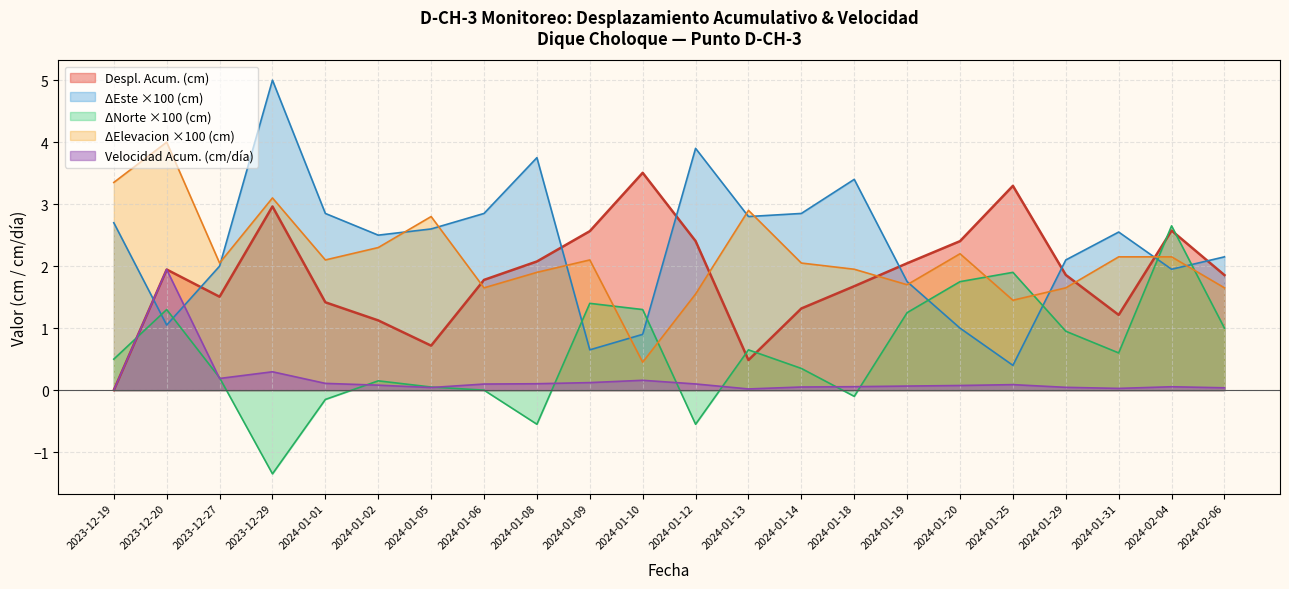

Rank the series by their maximum value, from highest to lowest.

ΔEste ×100 (cm), ΔElevacion ×100 (cm), Despl. Acum. (cm), ΔNorte ×100 (cm), Velocidad Acum. (cm/día)